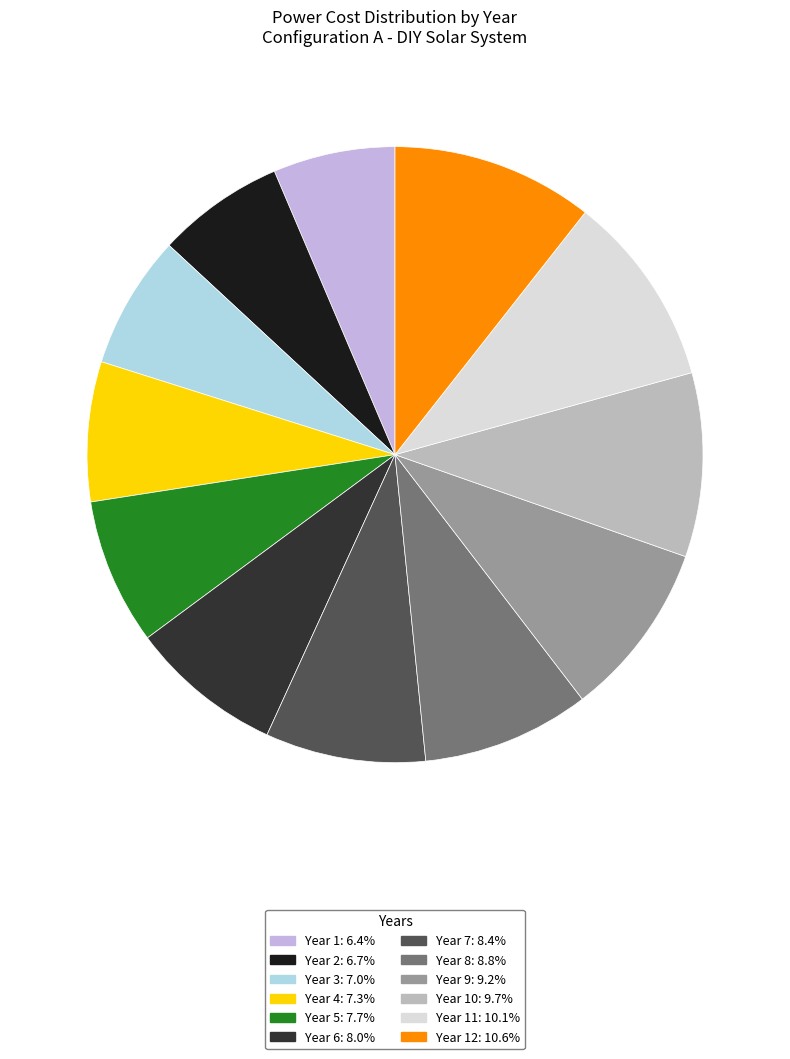

Is there a majority slice in this chart?

No